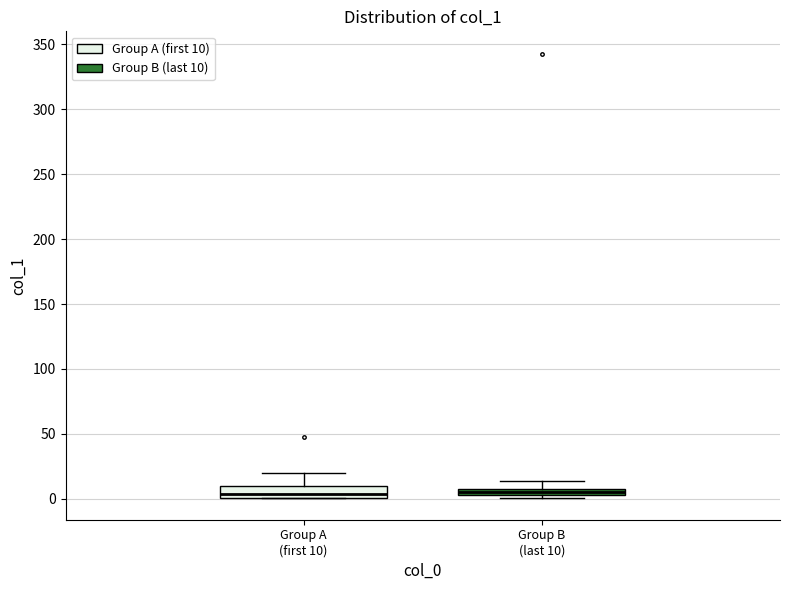

Where is the upper edge of the box for Group A (first 10) on the y-axis? The values are not printed on the chart, so give them approximately, as read against the axis.

10